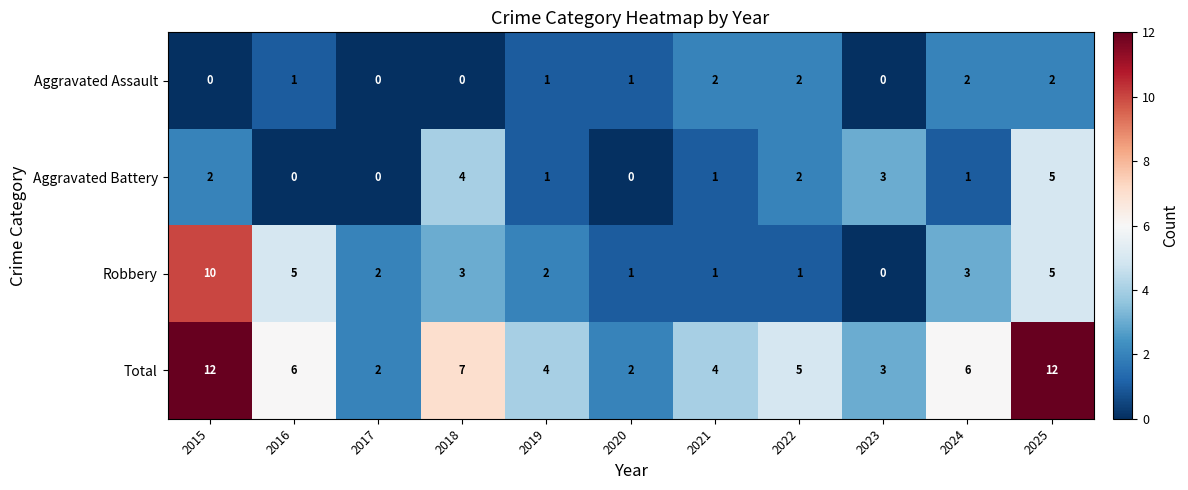

How many categories are shown in the chart?

11